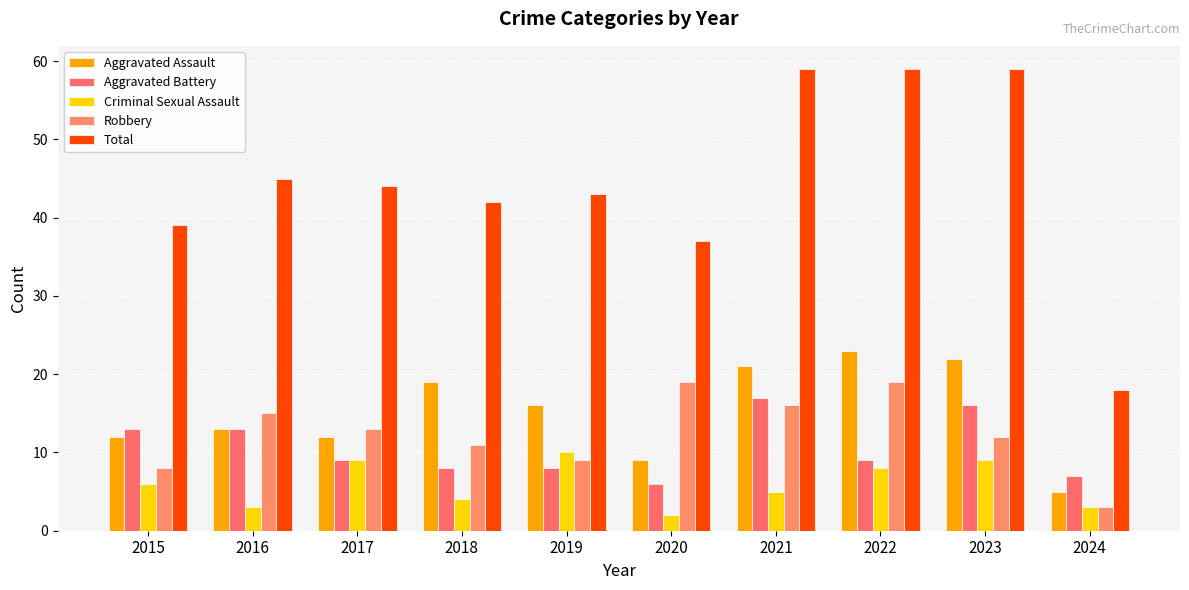

The value of Aggravated Assault at 2018 is 34. True or false?

False